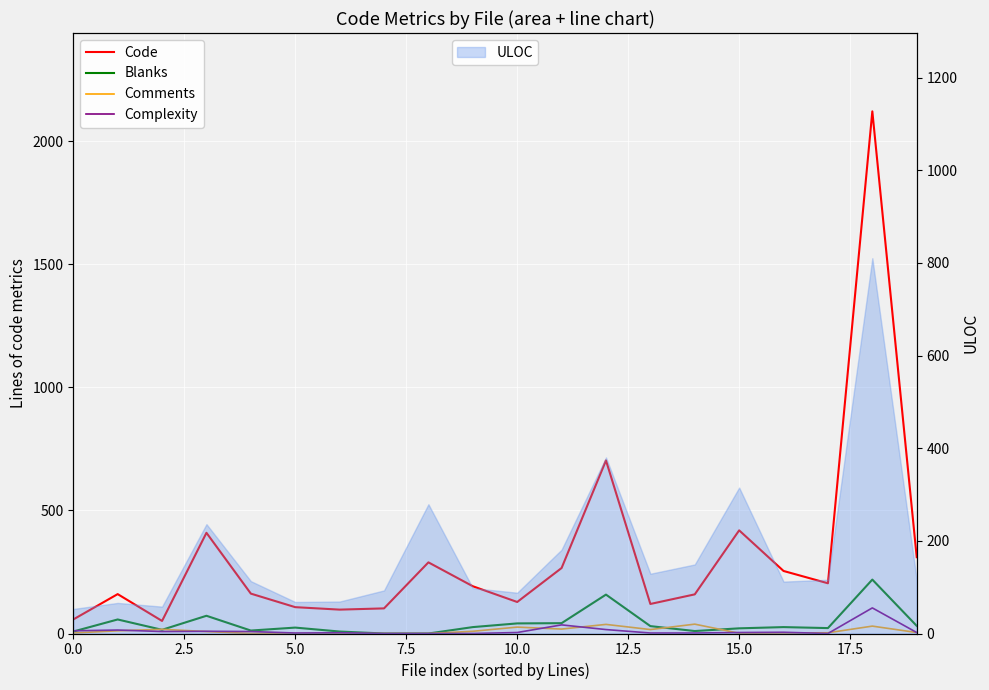

What is the greatest value displayed?

2121